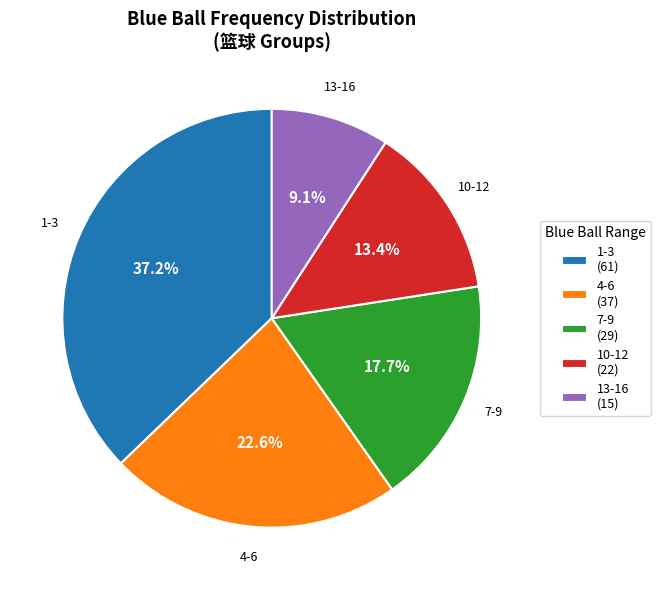

What percentage is NOT represented by 10-12 (22)?

86.6%